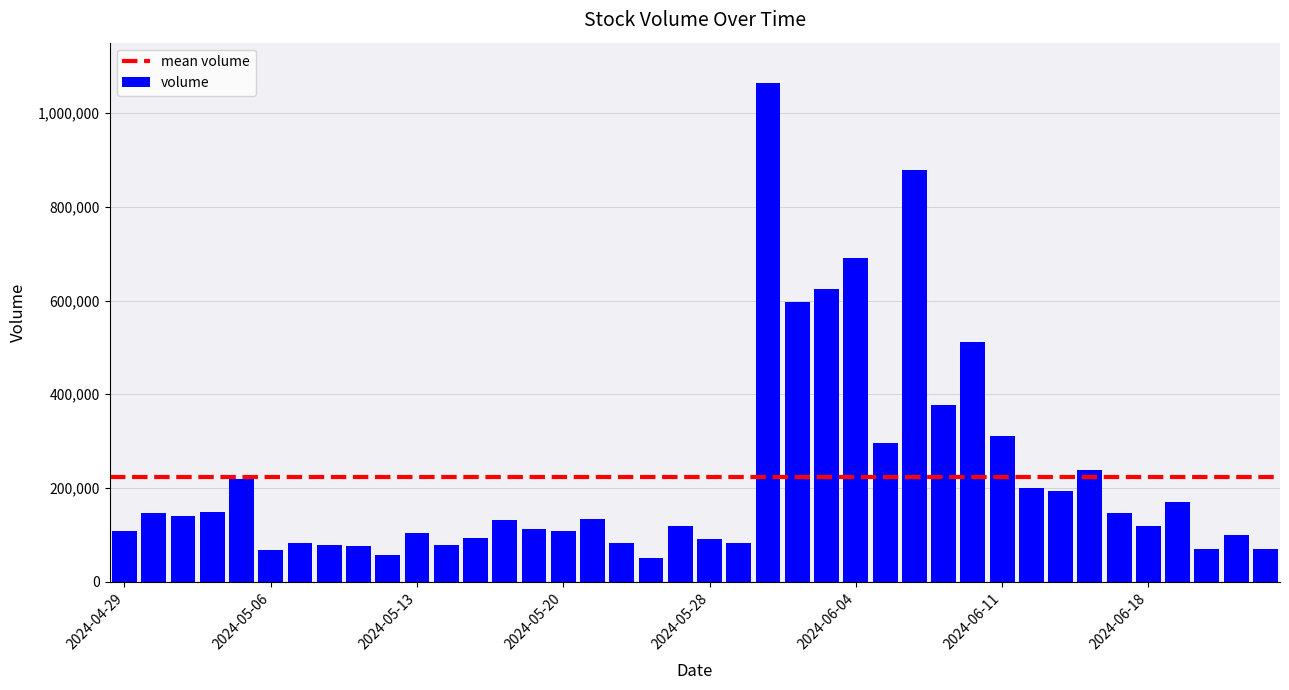

What is the value of the 36th bar from the left?

118148